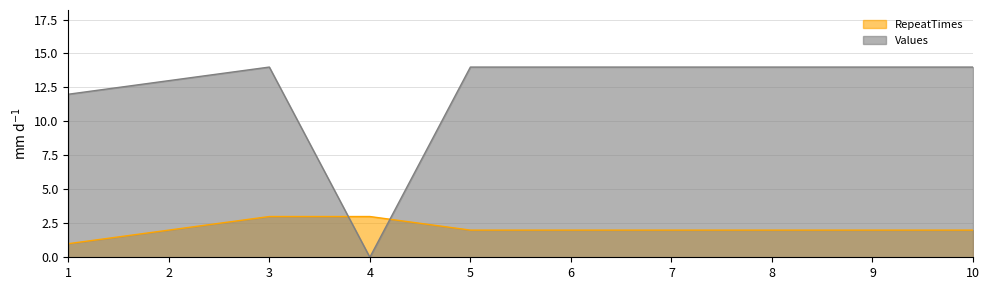

In Values, how many points are lower than both neighbors (excluding endpoints)?

1